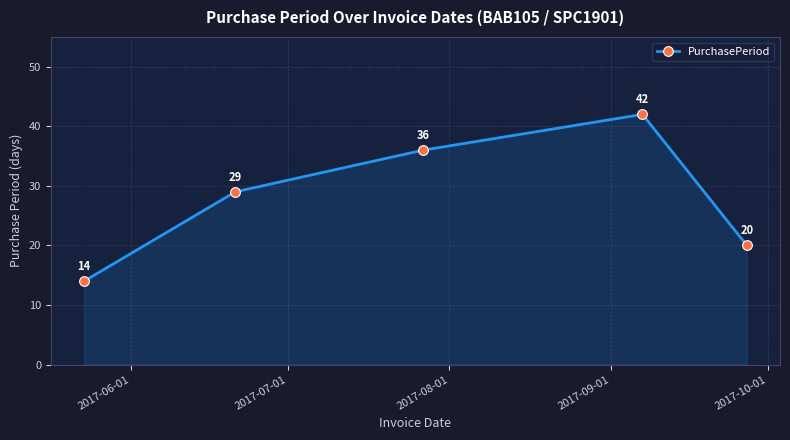

True or false: the data has more than 2 interior local peaks.

False